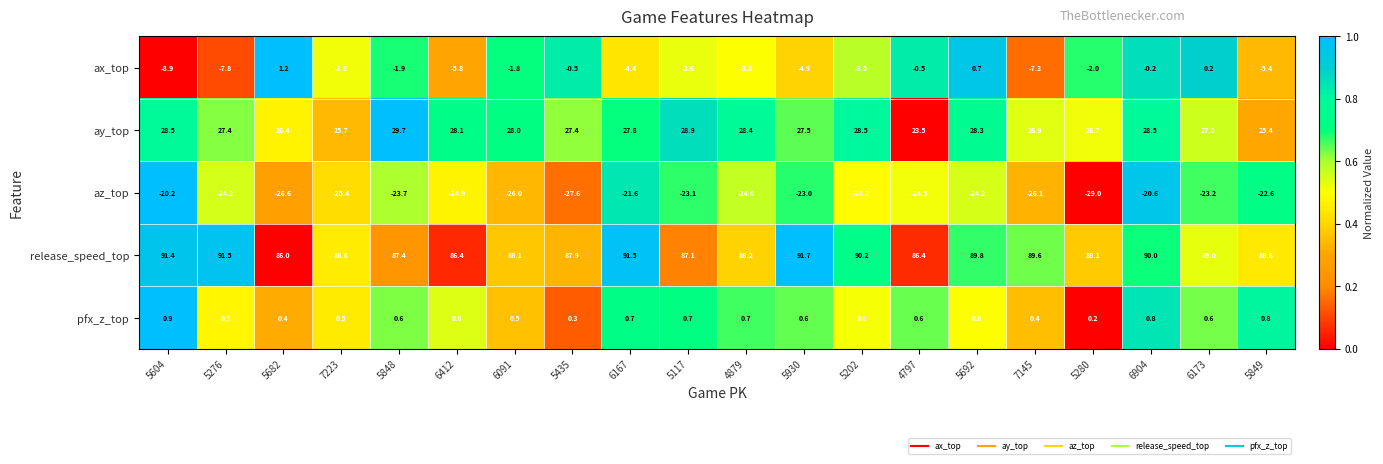

Rank the series at 5276 from highest to lowest value.

release_speed_top, ay_top, pfx_z_top, ax_top, az_top